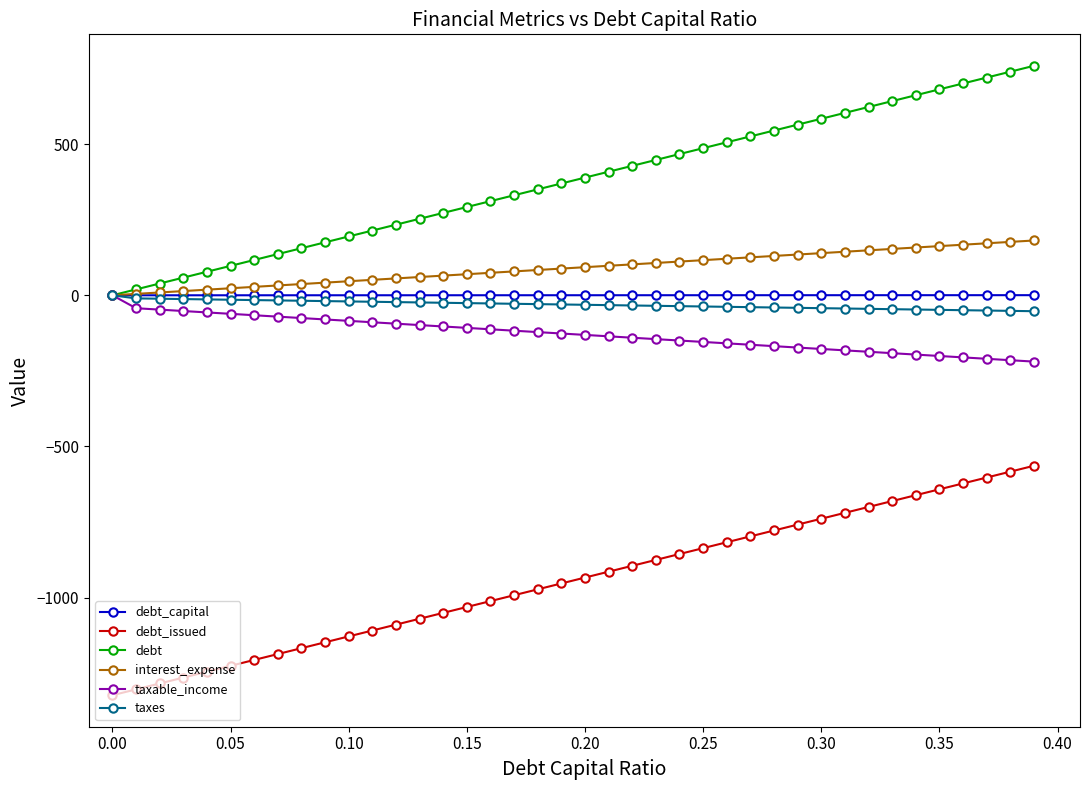

How many values in the debt series exceed 389?

20